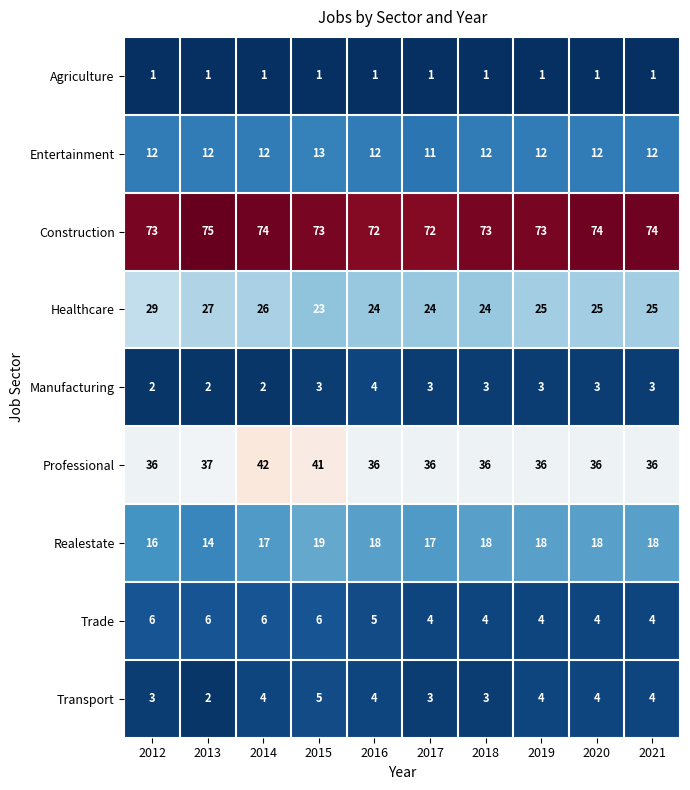

List the series in order of their peak value, highest first.

Construction, Professional, Healthcare, Realestate, Entertainment, Trade, Transport, Manufacturing, Agriculture